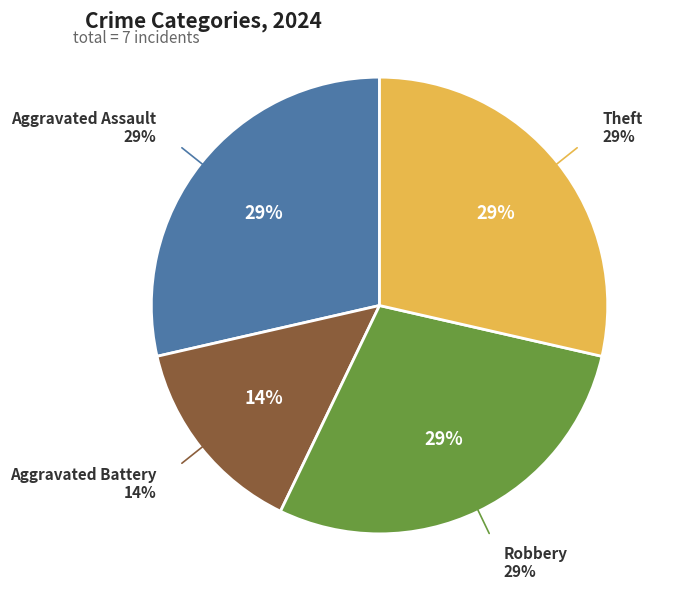

What is the ratio of the value at Aggravated Assault to the value at Theft?

1.0